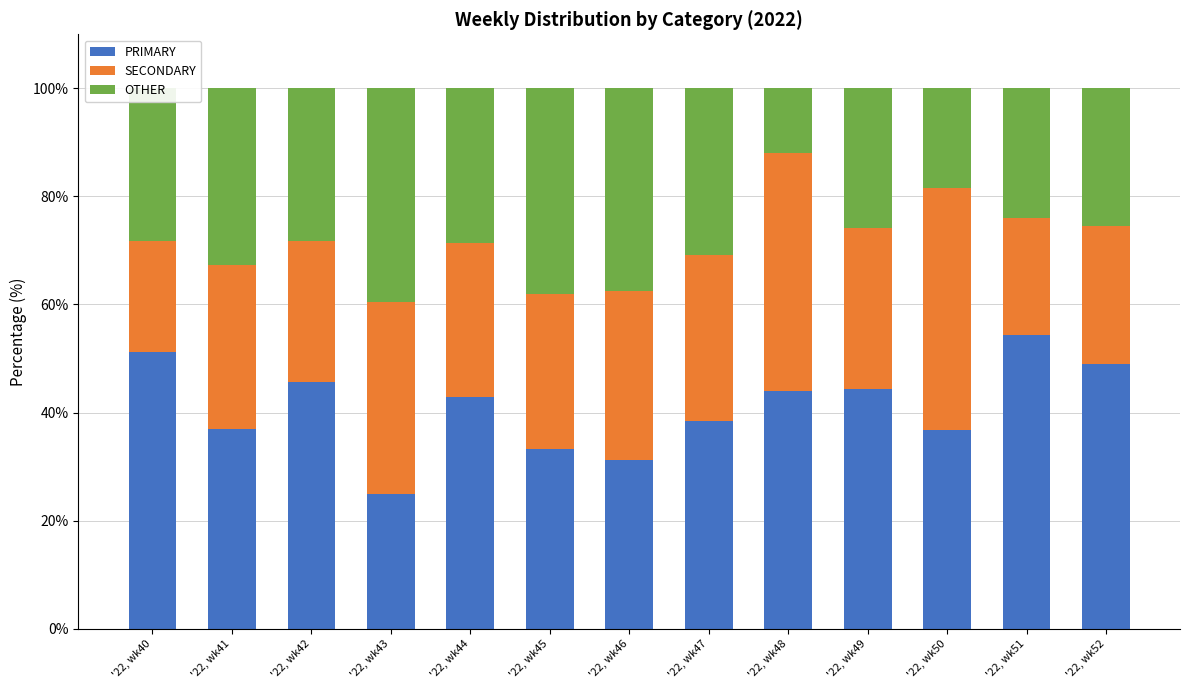

What is the total value across all series at '22, wk44?

100.0